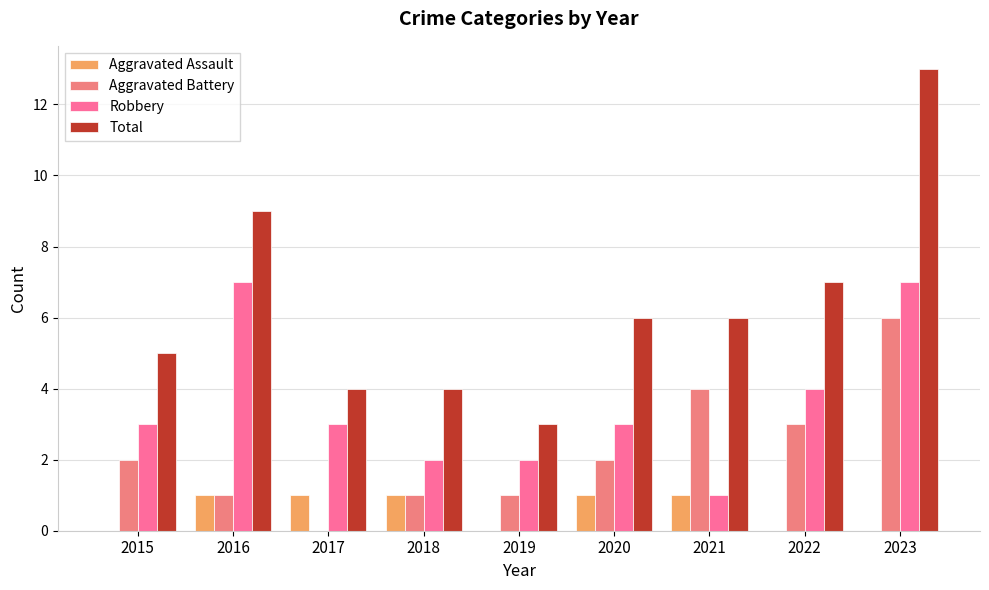

What is the difference between the Aggravated Battery values at 2017 and 2023?

6